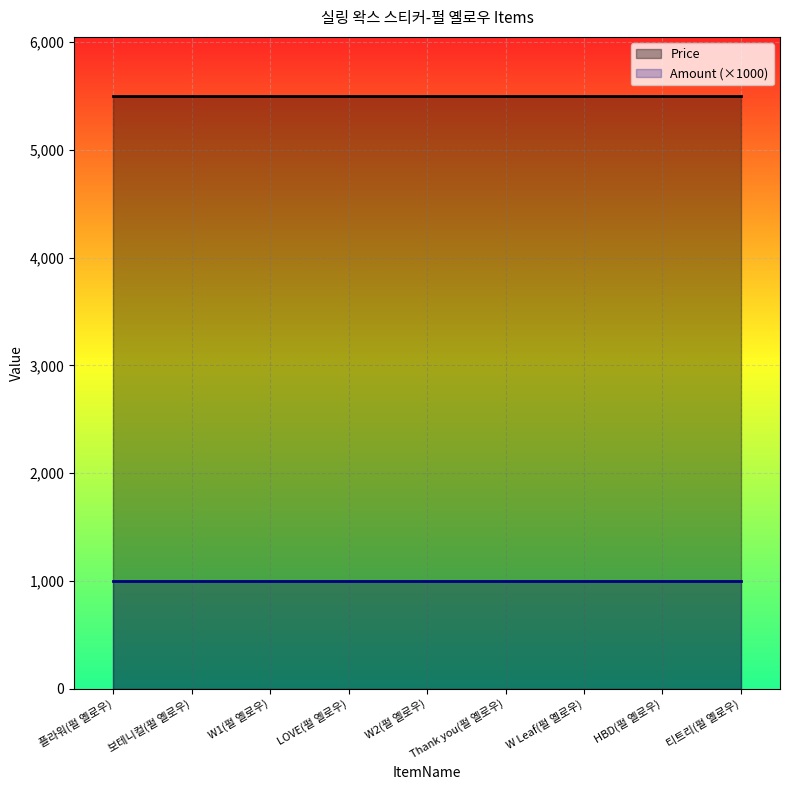

Which series has the largest range (max minus min)?

Price